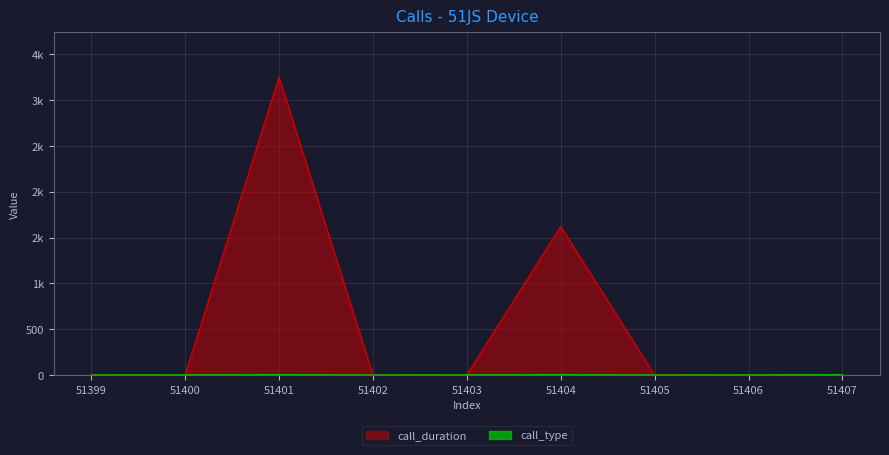

How many call_type values are between 1 and 4?

9